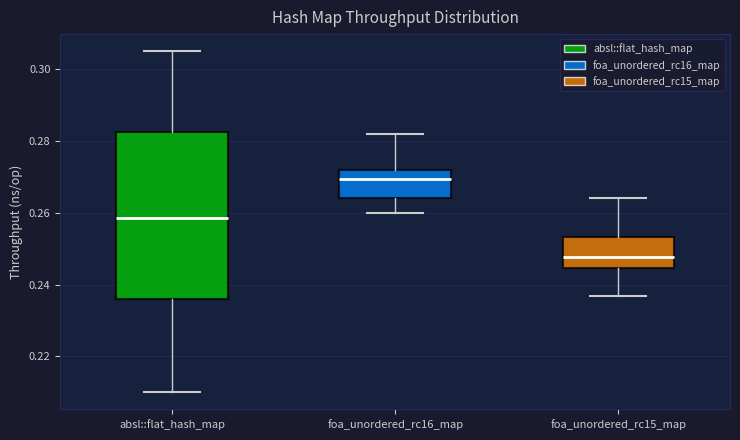

Reading left to right, transcribe this box plot: for each box, give where its median line is, the range the box spans, and where its two whiskers end, as read against the y-axis. The values are not printed on the chart, so give them approximately, as read against the axis.

absl::flat_hash_map: median 0.258, box 0.236 to 0.282, whiskers 0.210 to 0.304
foa_unordered_rc16_map: median 0.270, box 0.264 to 0.272, whiskers 0.260 to 0.282
foa_unordered_rc15_map: median 0.248, box 0.244 to 0.254, whiskers 0.236 to 0.264